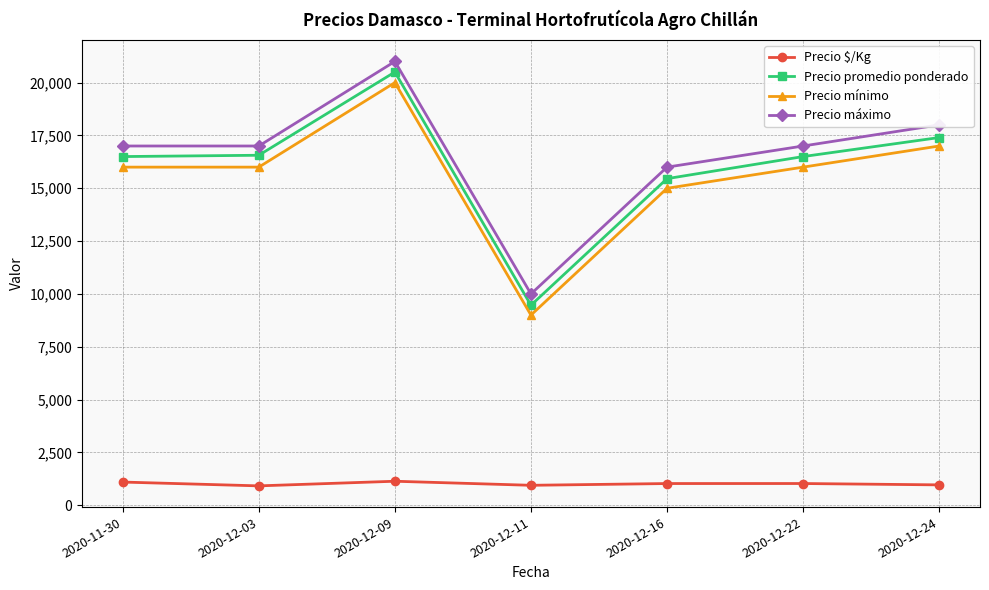

What is the difference between the highest and lowest values at 2020-12-11?

9053